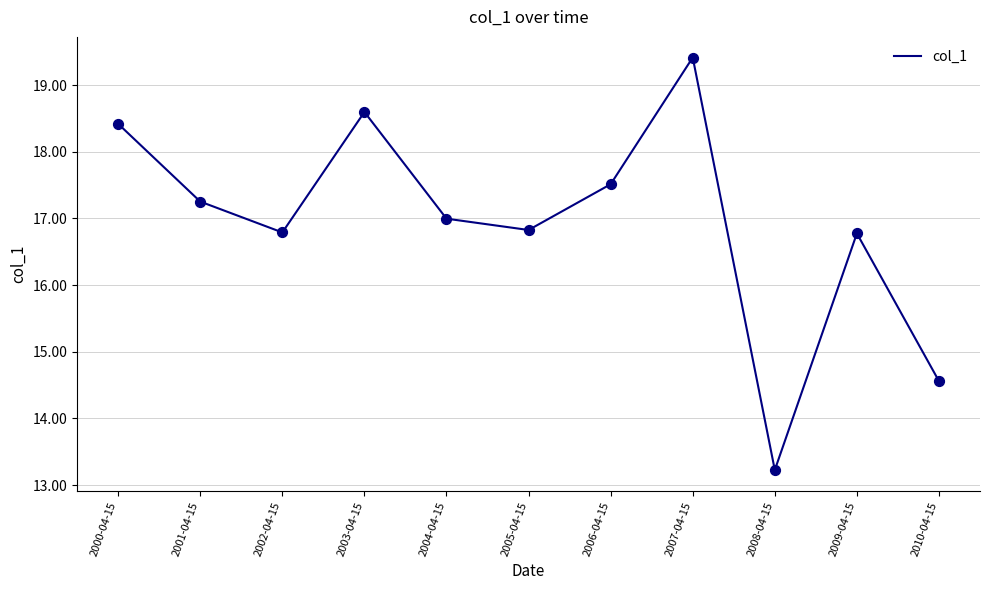

Between 2000-04-15 and 2008-04-15, which is larger?

2000-04-15